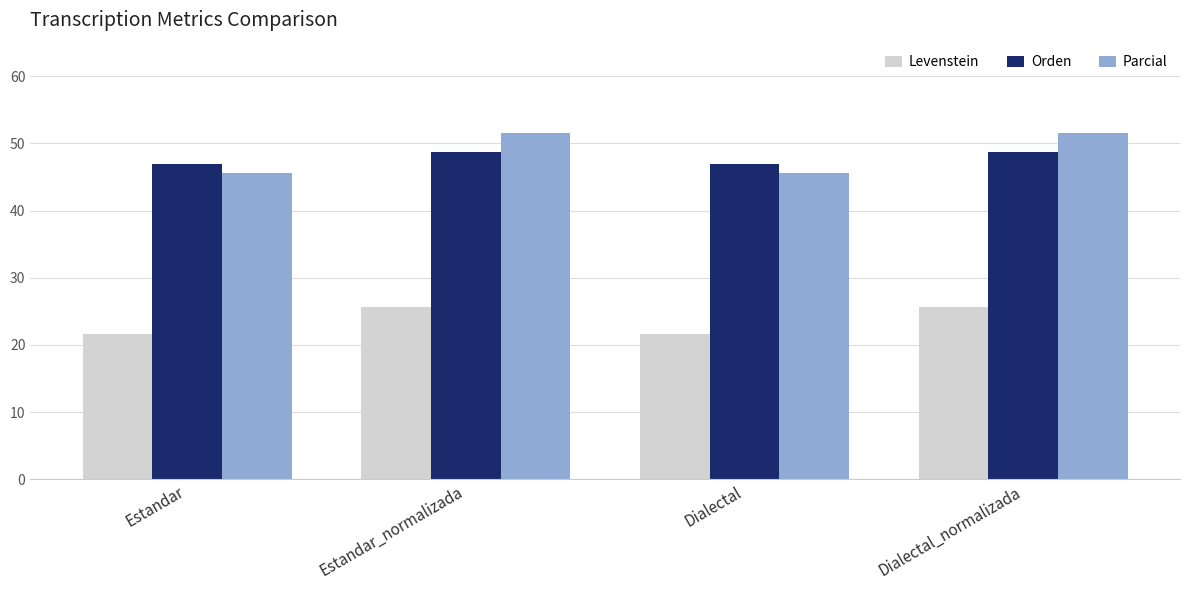

What is the highest value of the Levenstein series?

25.7